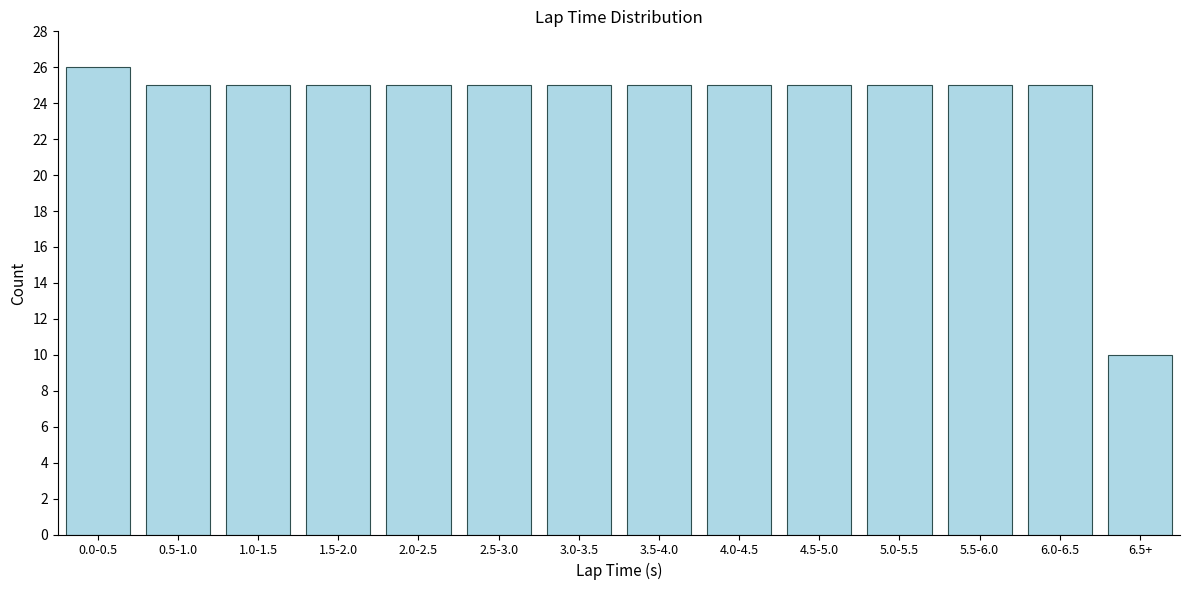

Reading left to right, what are all the values shown in this chart?

26	25	25	25	25	25	25	25	25	25	25	25	25	10